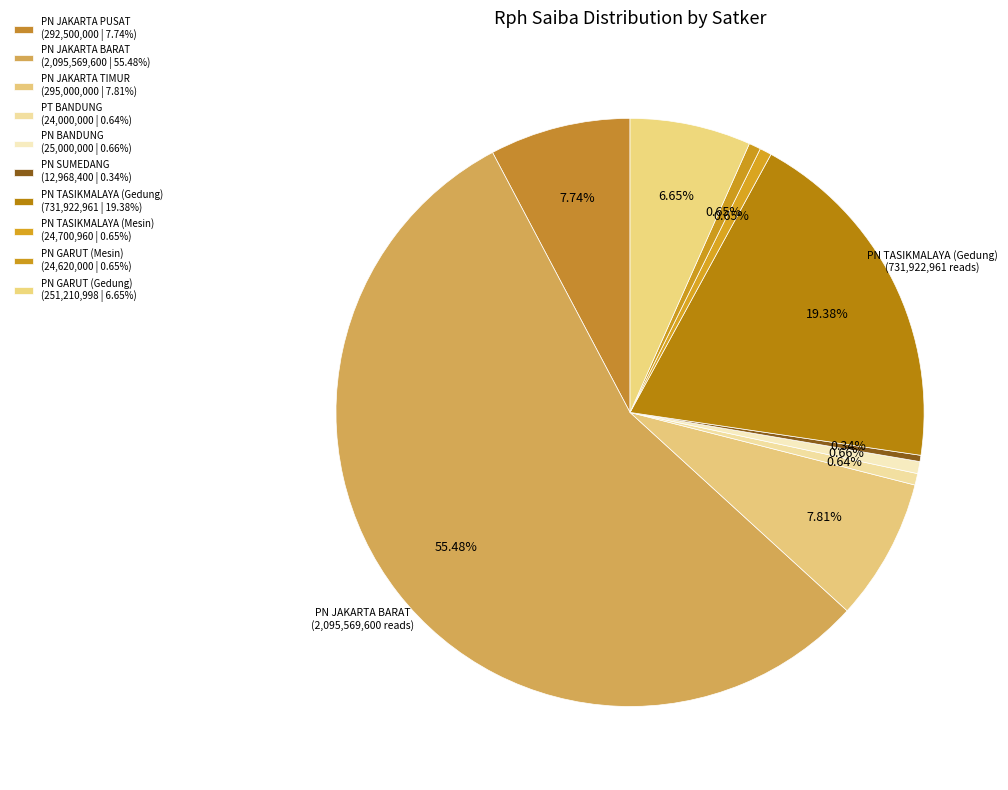

What is the majority slice?

PENGADILAN NEGERI JAKARTA BARAT